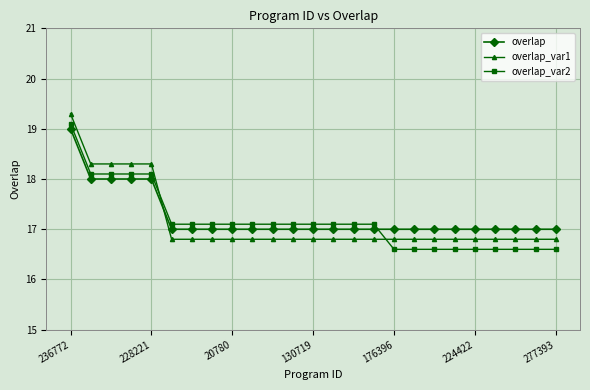

What is the highest value of the overlap series?

19.0